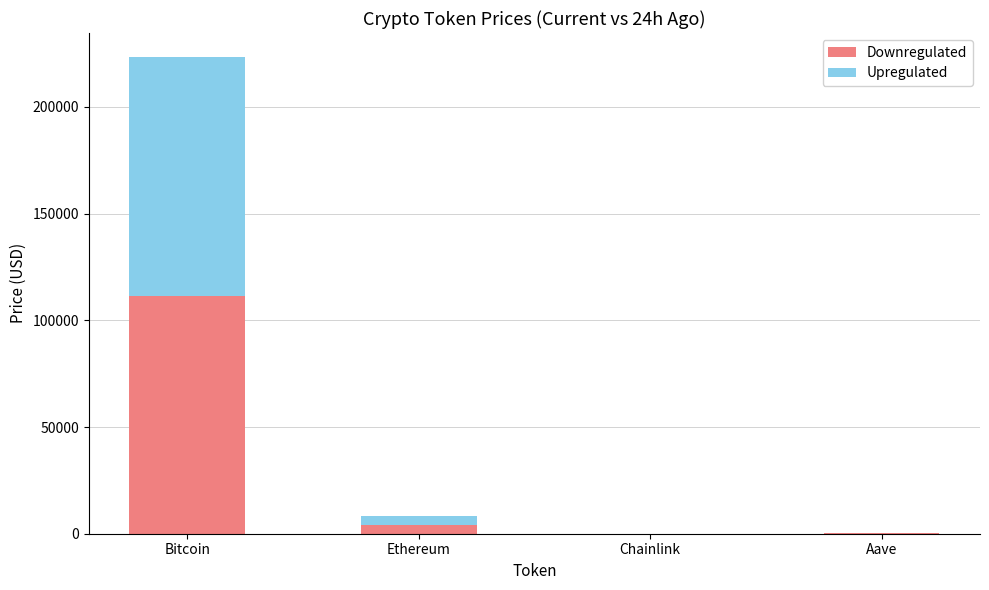

Count the number of data series in this chart.

2